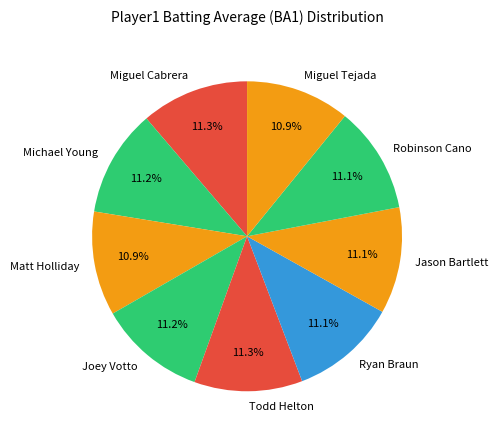

Is the sum of Michael Young and Jason Bartlett greater than half?

No